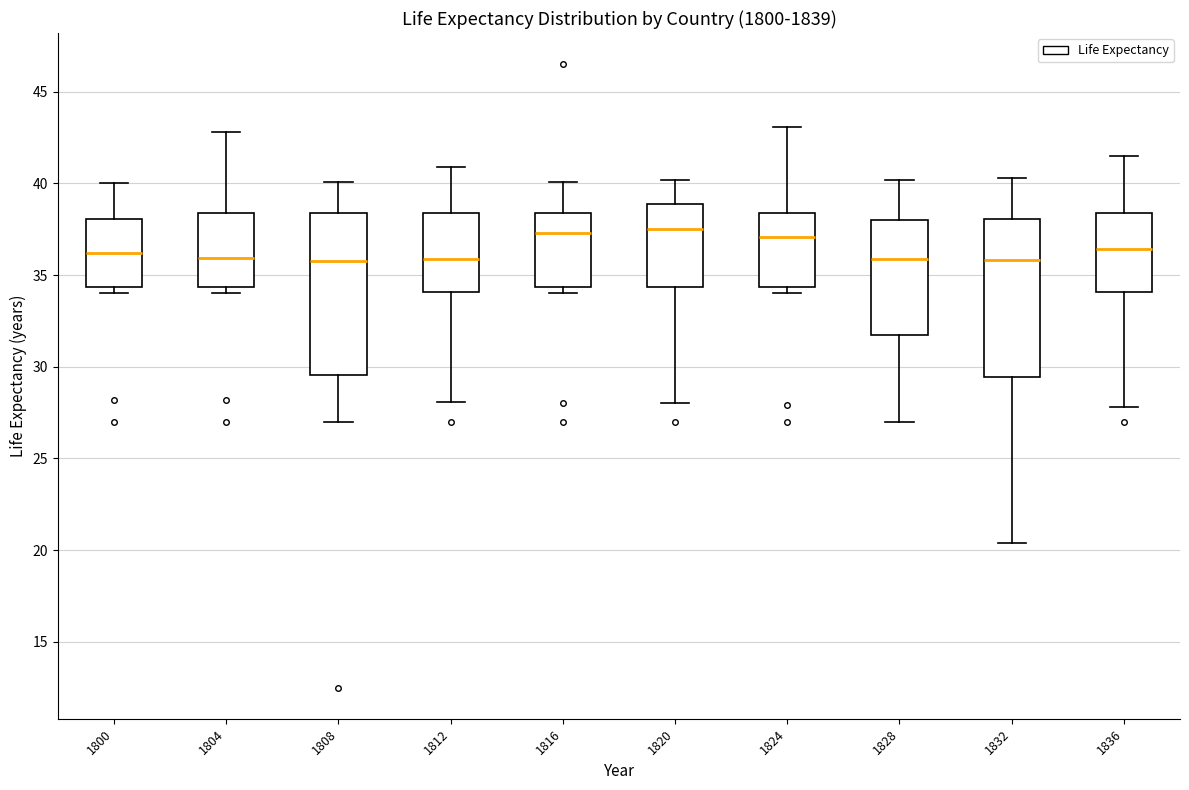

Reading left to right, read every box against the y-axis: the position of its median line, the range the box covers, and the ends of its whiskers. The values are not printed on the chart, so give them approximately, as read against the axis.

1800: median 36.0, box 34.5 to 38.0, whiskers 34.0 to 40.0
1804: median 36.0, box 34.5 to 38.5, whiskers 34.0 to 43.0
1808: median 36.0, box 29.5 to 38.5, whiskers 27.0 to 40.0
1812: median 36.0, box 34.0 to 38.5, whiskers 28.0 to 41.0
1816: median 37.5, box 34.5 to 38.5, whiskers 34.0 to 40.0
1820: median 37.5, box 34.5 to 39.0, whiskers 28.0 to 40.0
1824: median 37.0, box 34.5 to 38.5, whiskers 34.0 to 43.0
1828: median 36.0, box 32.0 to 38.0, whiskers 27.0 to 40.0
1832: median 36.0, box 29.5 to 38.0, whiskers 20.5 to 40.5
1836: median 36.5, box 34.0 to 38.5, whiskers 28.0 to 41.5